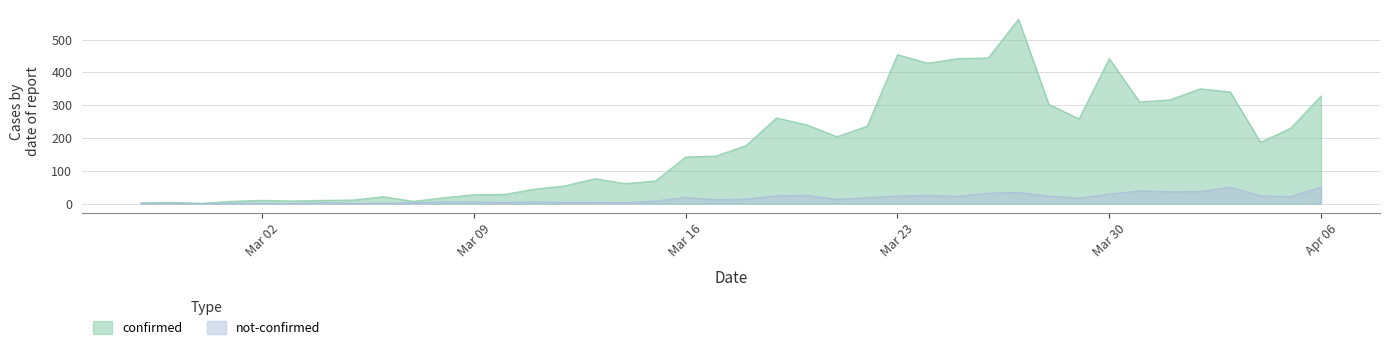

Reading right to left, what are all the values shown in this chart?

confirmed: 328	230	187	340	350	316	310	442	258	303	562	444	442	428	454	236	204	240	261	177	145	142	69	61	76	54	44	28	27	18	7	21	11	10	8	10	7	1	4	2
not-confirmed: 51	21	24	50	37	36	39	29	17	23	34	32	22	25	23	18	13	25	24	14	12	19	8	3	4	4	5	4	5	5	3	1	1	3	0	1	1	0	0	2